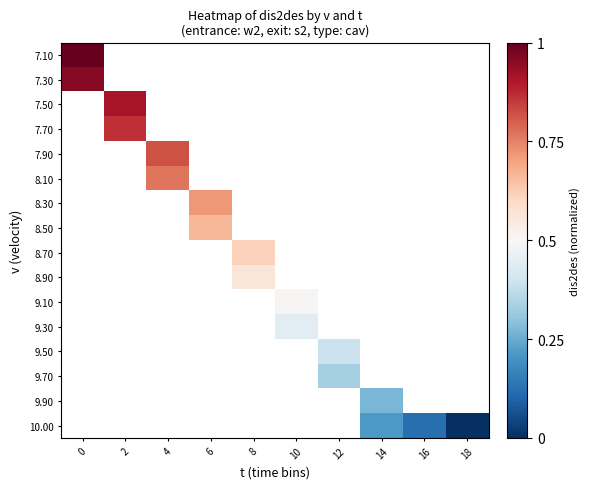

How many distinct data groups are displayed?

16